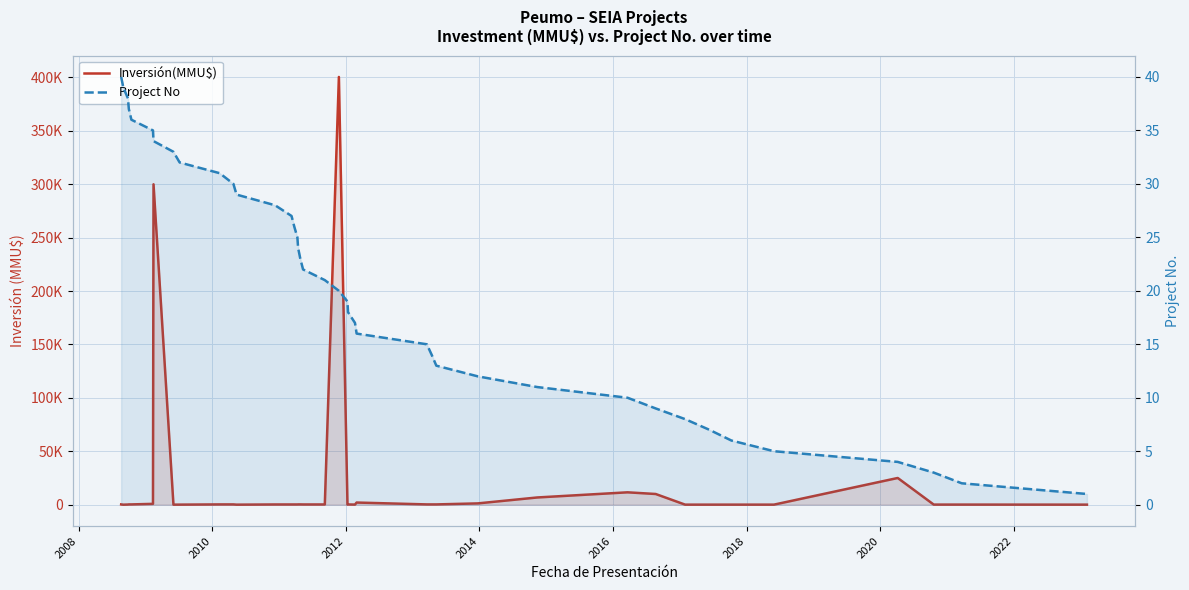

What is the maximum value shown in the chart?

400500